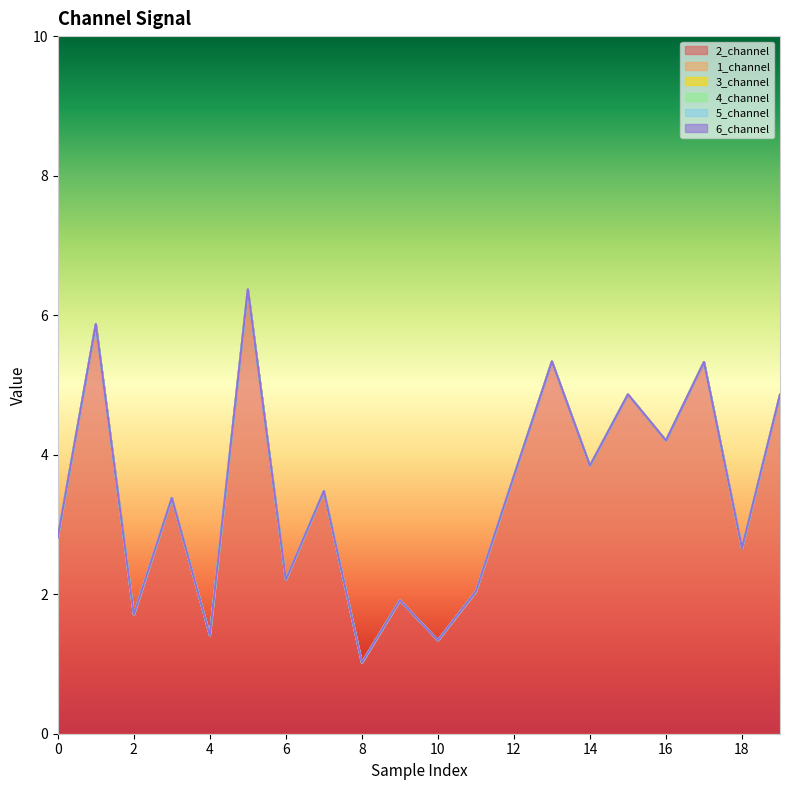

Count the number of data series in this chart.

6